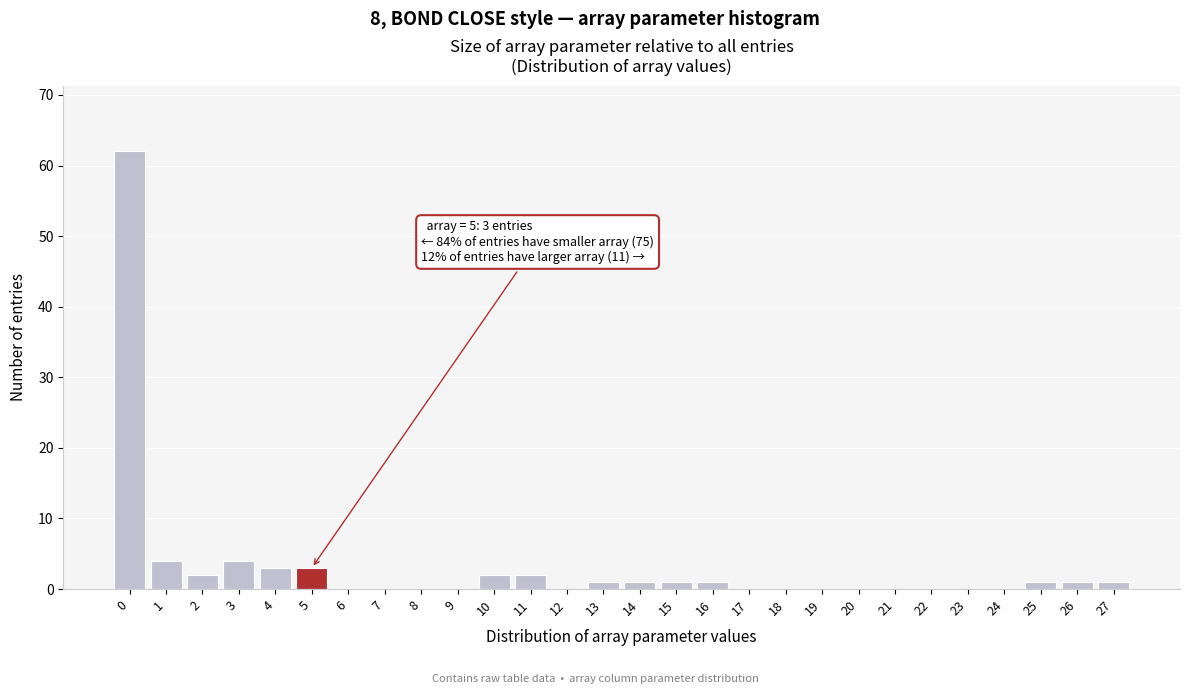

Reading right to left, list all the values displayed in this chart.

27=1	26=1	25=1	24=0	23=0	22=0	21=0	20=0	19=0	18=0	17=0	16=1	15=1	14=1	13=1	12=0	11=2	10=2	9=0	8=0	7=0	6=0	5=3	4=3	3=4	2=2	1=4	0=62